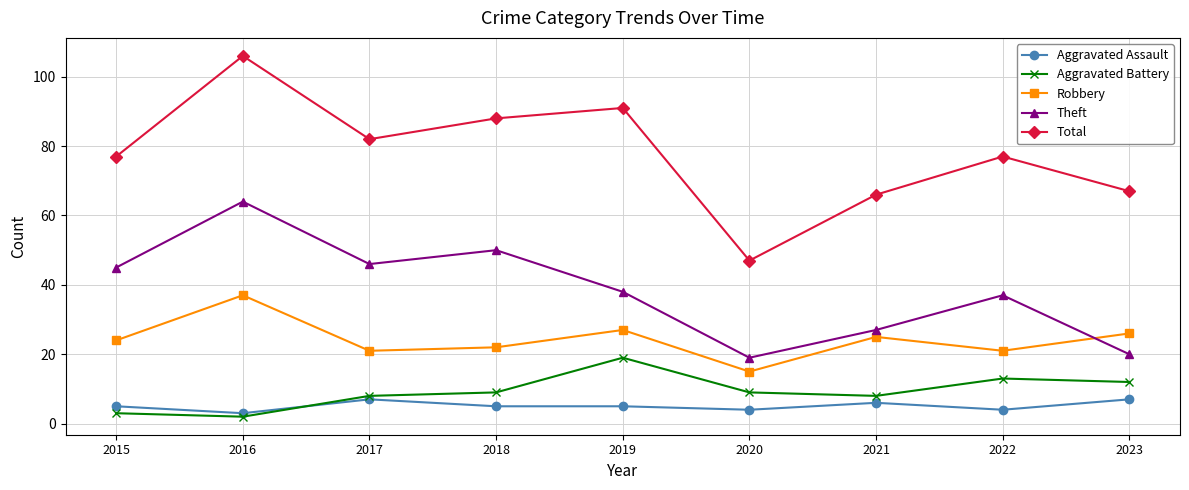

At which category does Total reach its first local peak?

2016